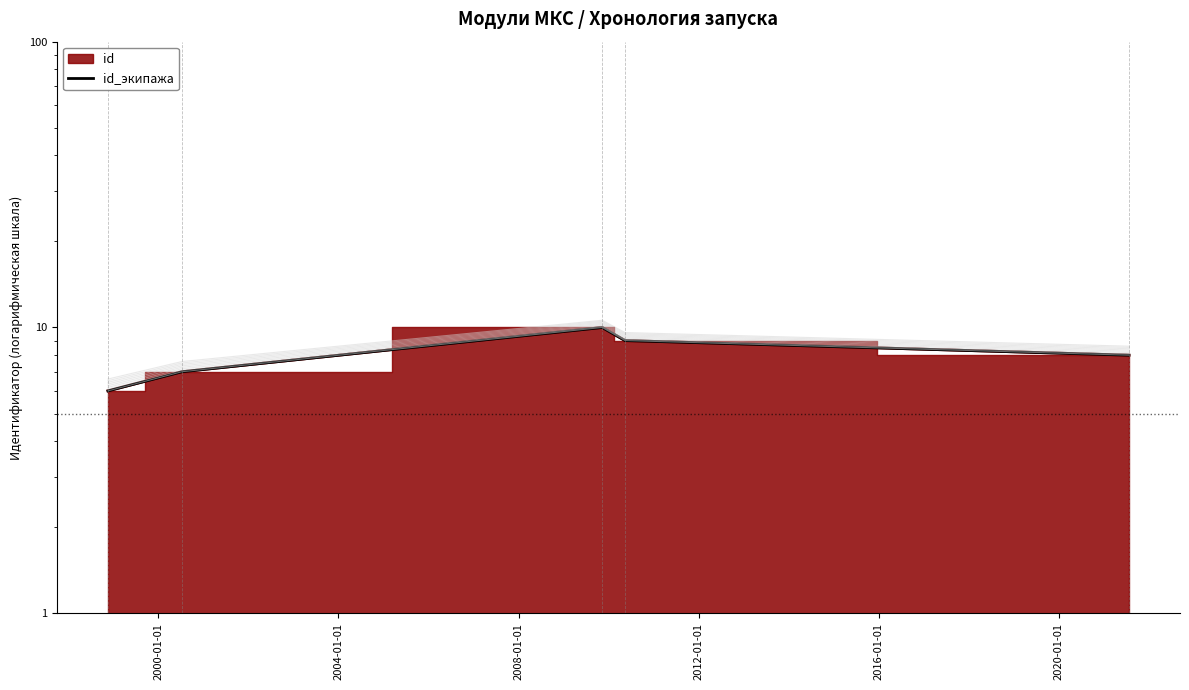

What is the label of the 2nd point from the left?

2000-01-01